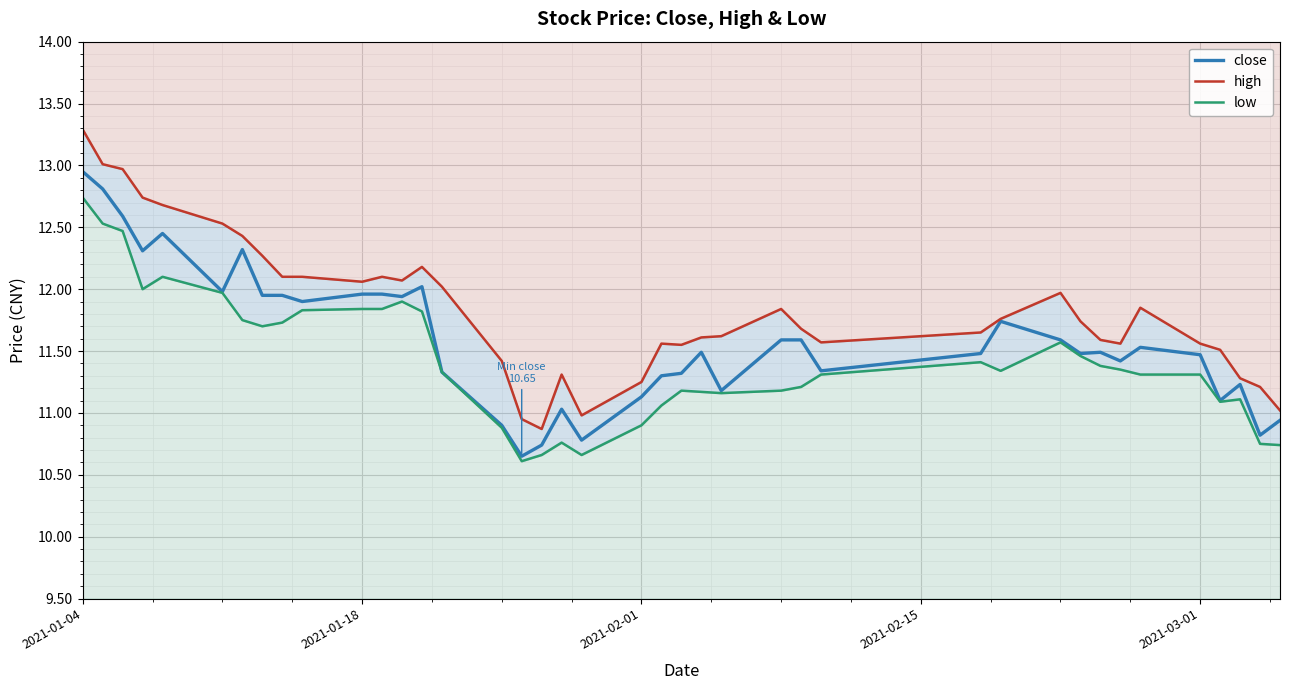

How many data points in close are less than 11?

6